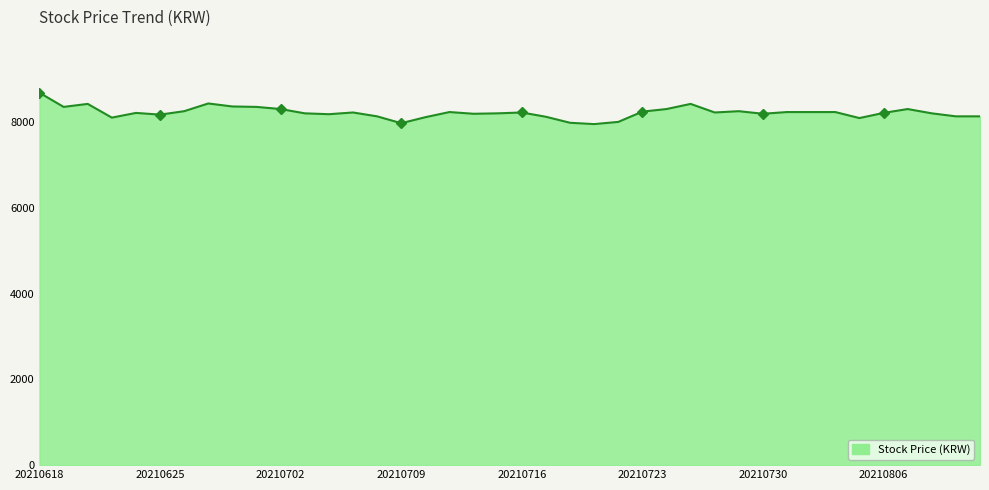

List the labels in order of value, smallest first.

20210721, 20210709, 20210720, 20210722, 20210805, 20210623, 20210712, 20210719, 20210812, 20210811, 20210708, 20210625, 20210706, 20210730, 20210714, 20210810, 20210715, 20210705, 20210806, 20210624, 20210728, 20210716, 20210707, 20210804, 20210803, 20210802, 20210713, 20210723, 20210729, 20210628, 20210809, 20210726, 20210702, 20210701, 20210621, 20210630, 20210727, 20210622, 20210629, 20210618